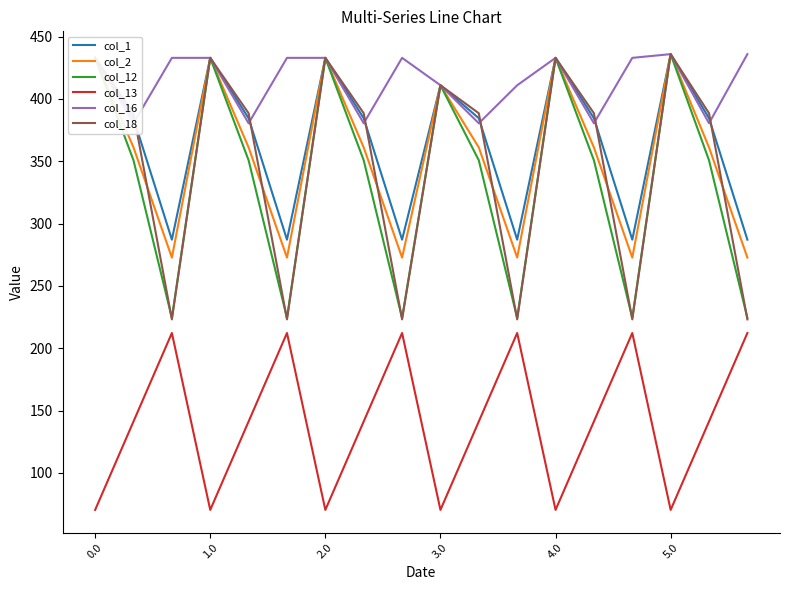

Is it true that col_2 equals 410.8 at 11?

False